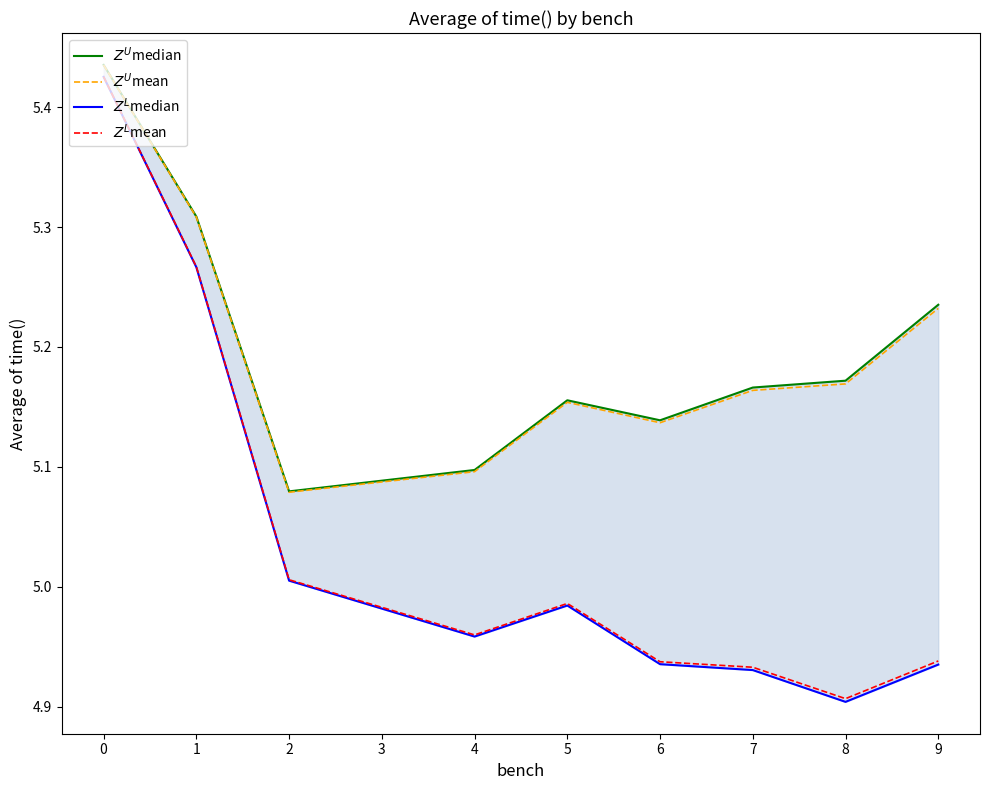

Which series has the largest total across all categories?

$Z^U$median